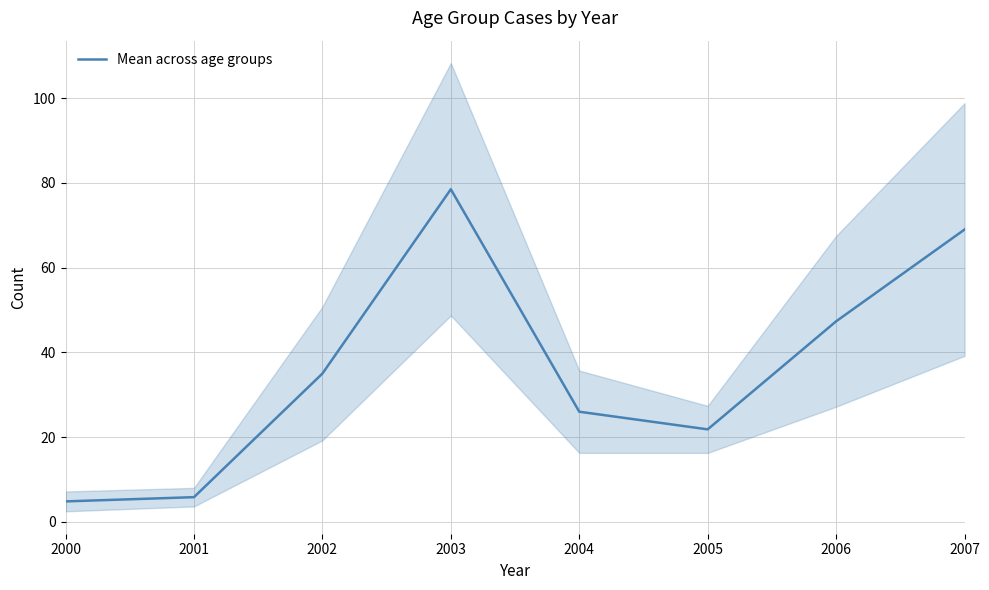

What is the value of the 7th point from the left?

47.3